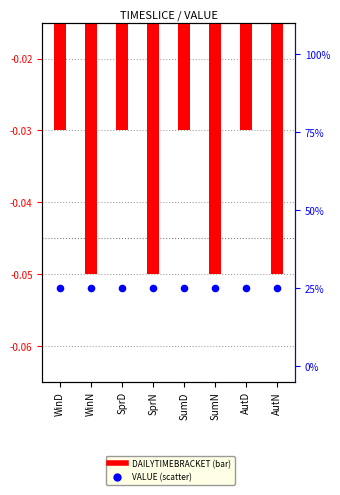

Which series has the largest Y range (max minus min)?

DAILYTIMEBRACKET (scaled)